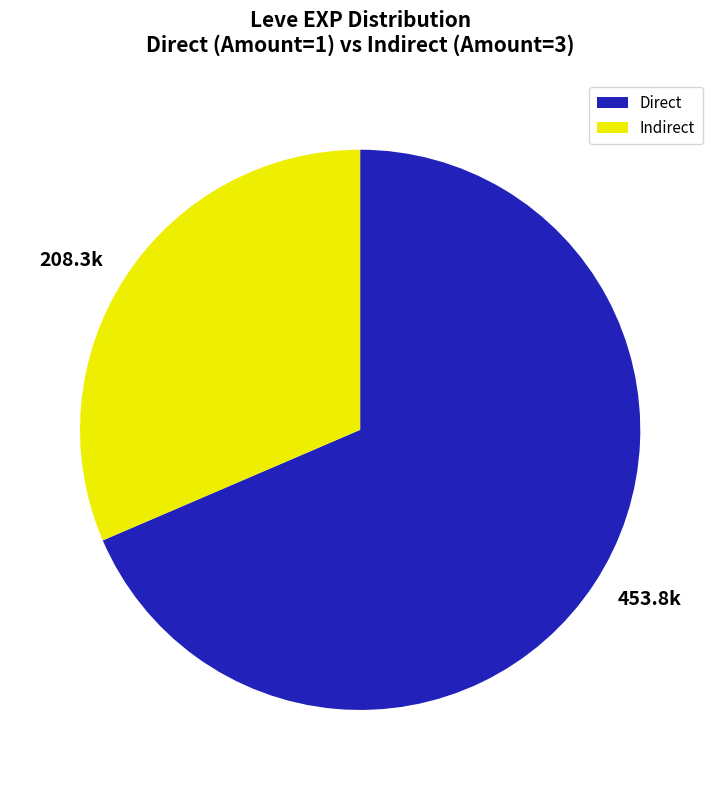

Is it true that Direct is 69% of the pie?

True